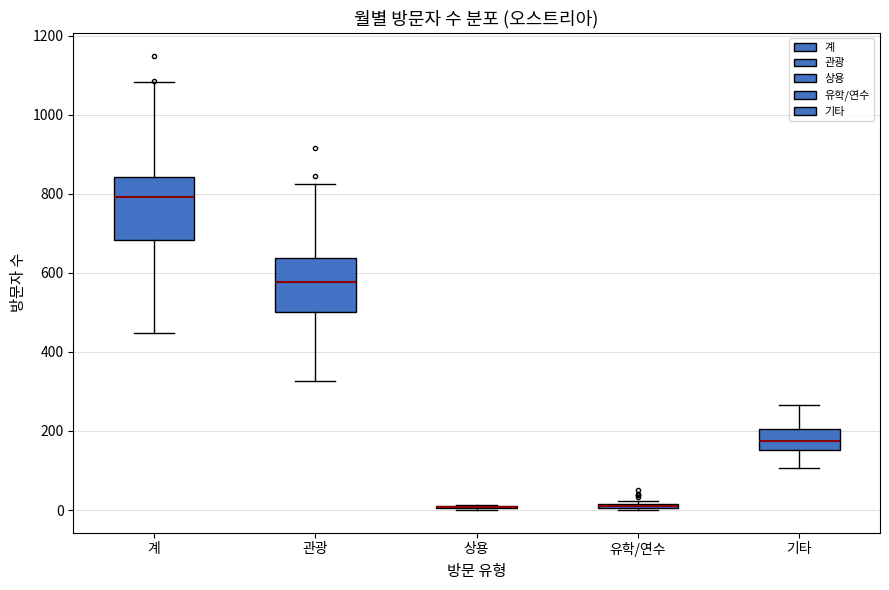

Where is the upper edge of the box for 관광 on the y-axis? The values are not printed on the chart, so give them approximately, as read against the axis.

640